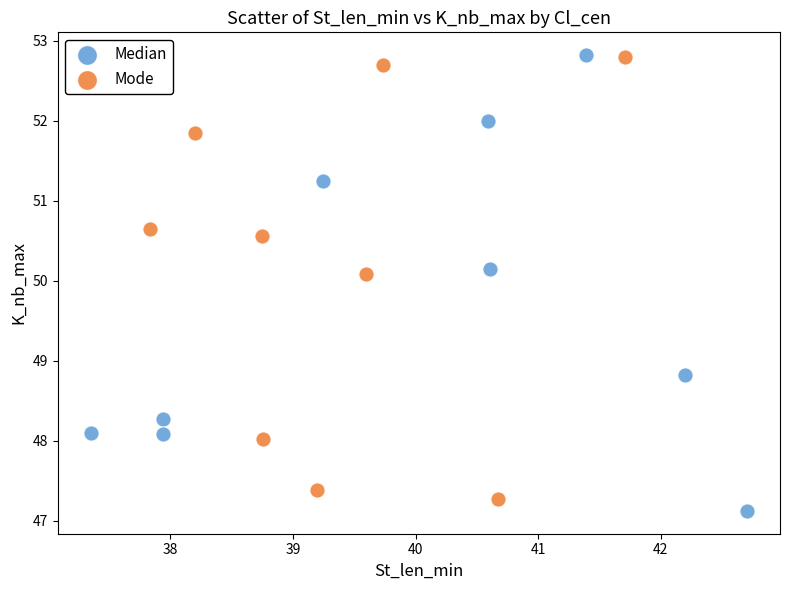

What are all the series names shown in the legend?

Median, Mode